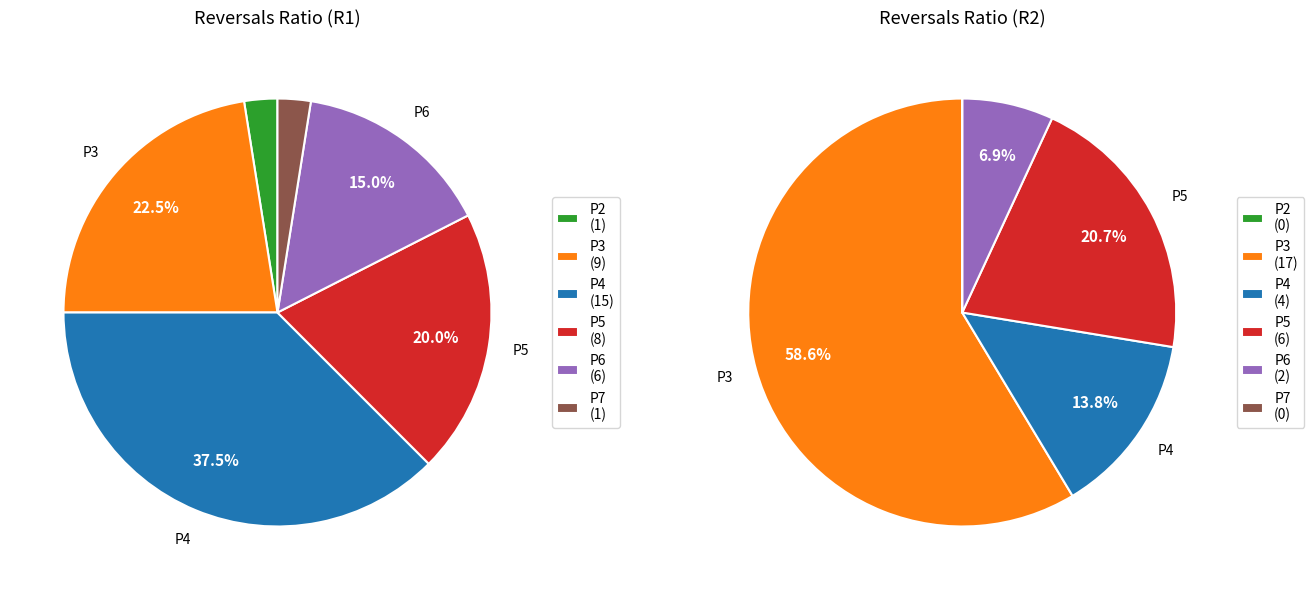

Combined, do P5 and P2 account for over 50%?

No